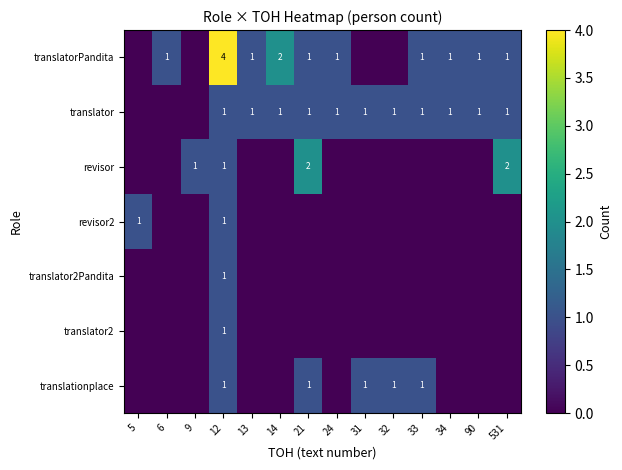

What is the highest value of the translator2 series?

1